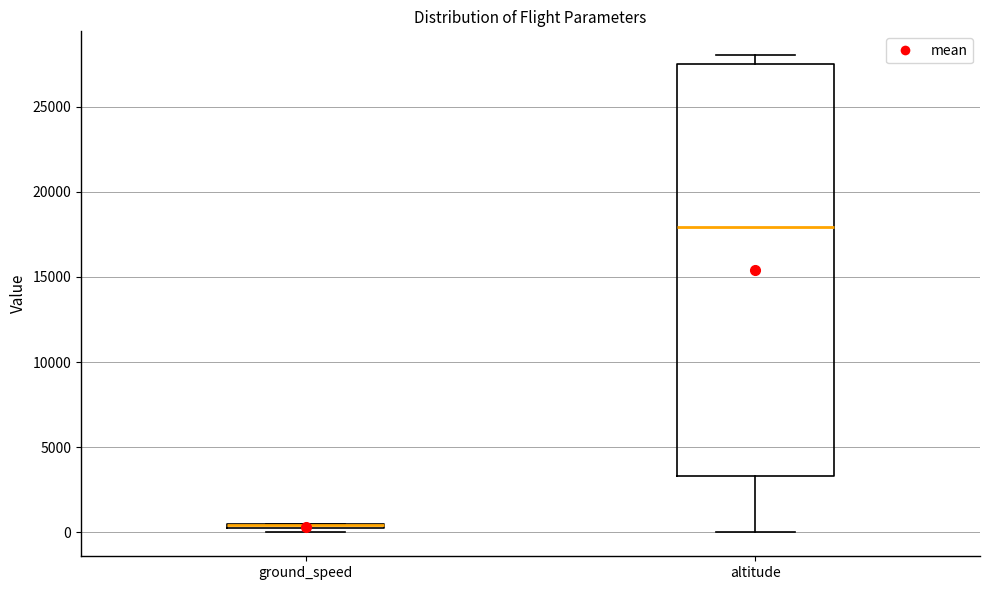

Which box is the tallest, from its lower edge to its upper edge?

altitude